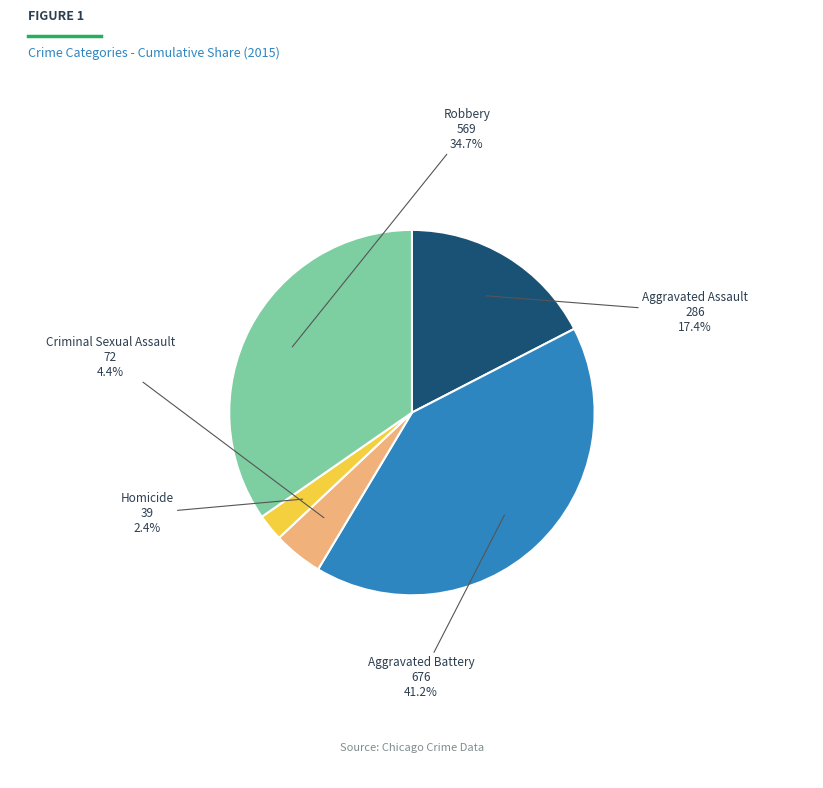

Is the sum of Homicide and Criminal Sexual Assault greater than half?

No